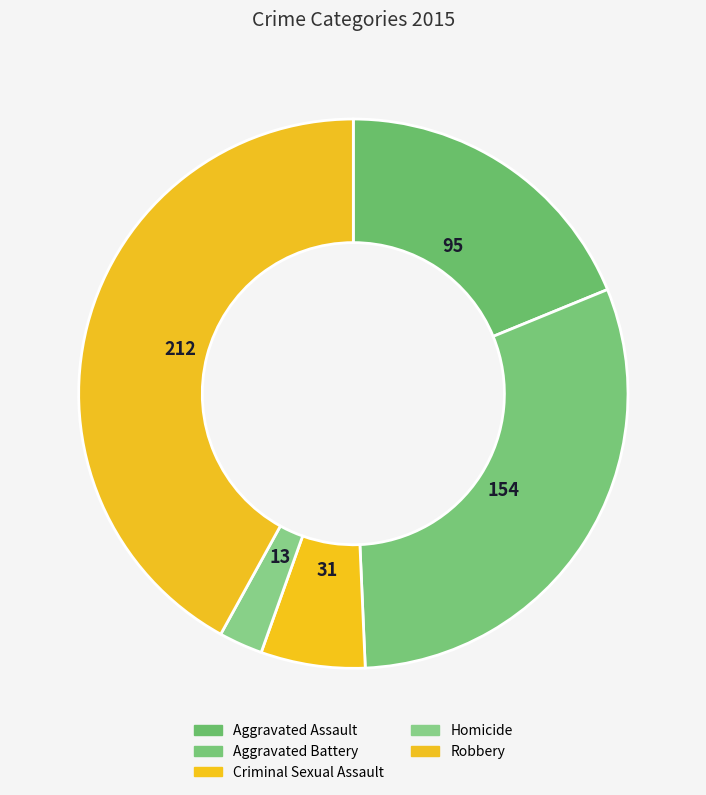

Does any single category account for the majority?

No